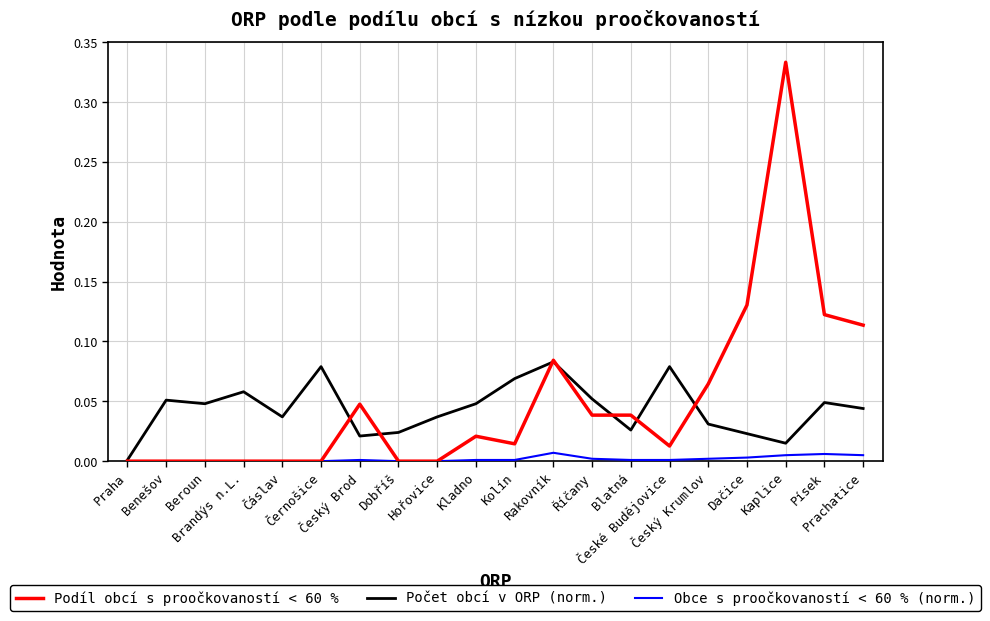

What is the total value across all series at Písek?

0.2